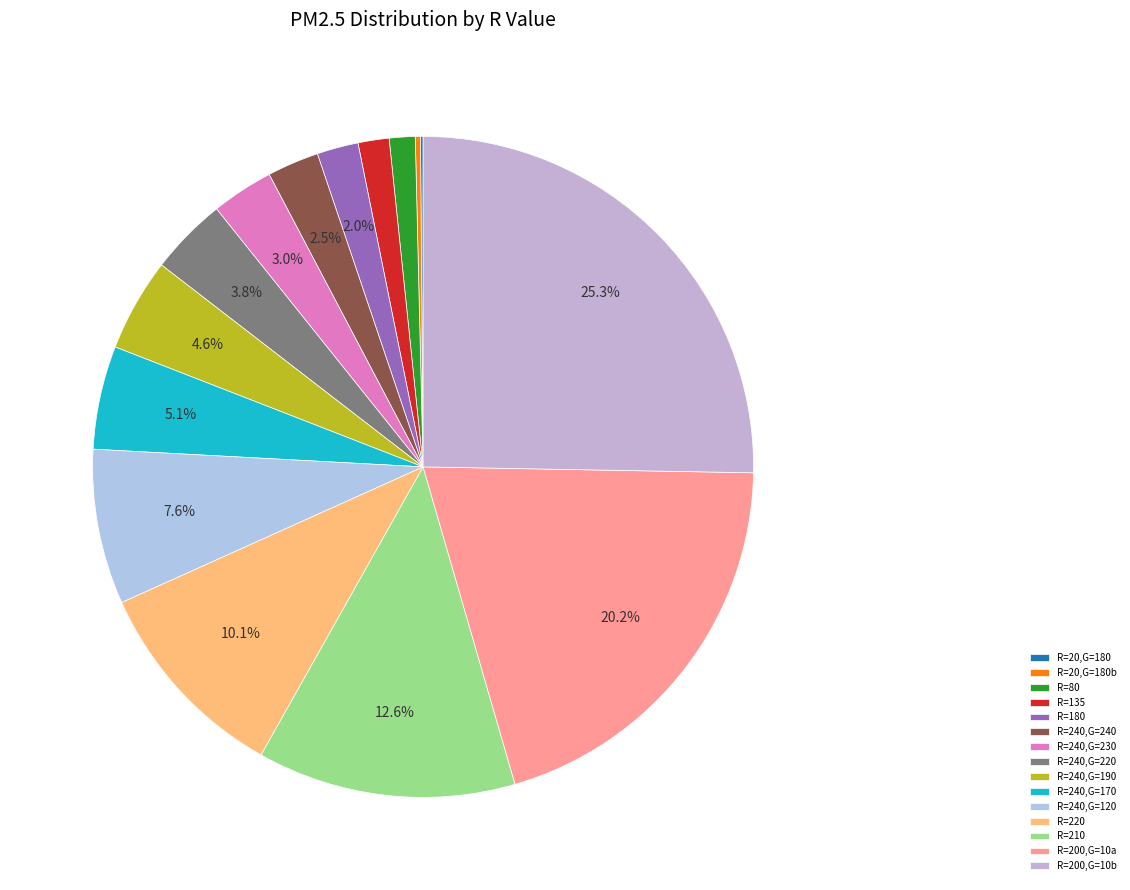

To the nearest percent, what is the average slice percentage?

7%